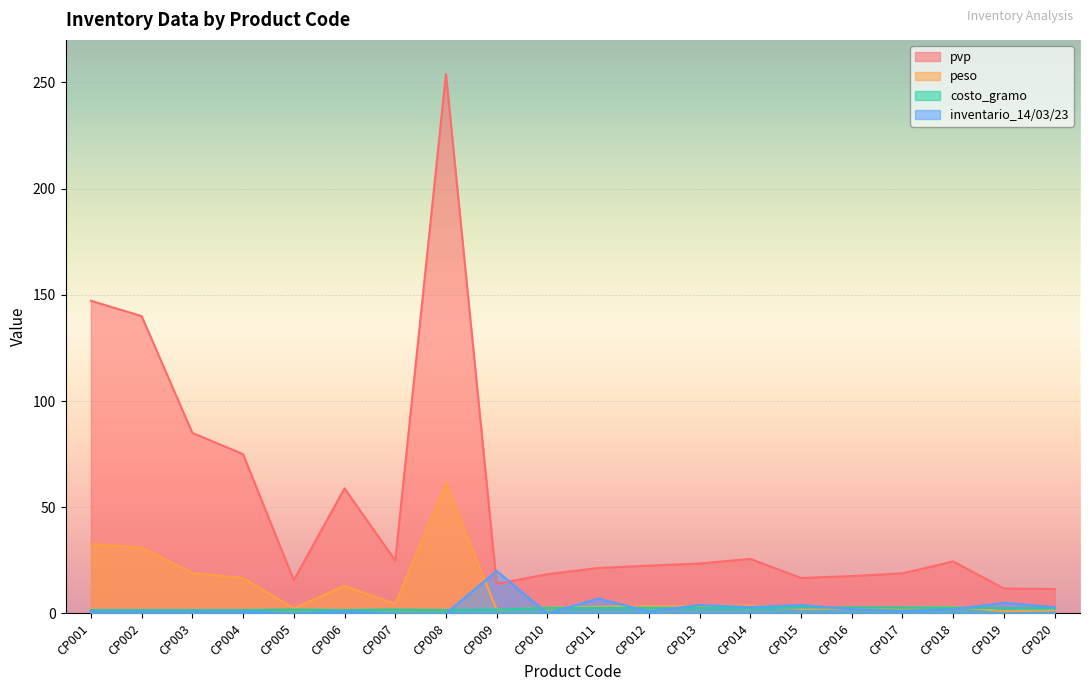

Is the value of costo_gramo at CP001 greater than the value of pvp at CP019?

No